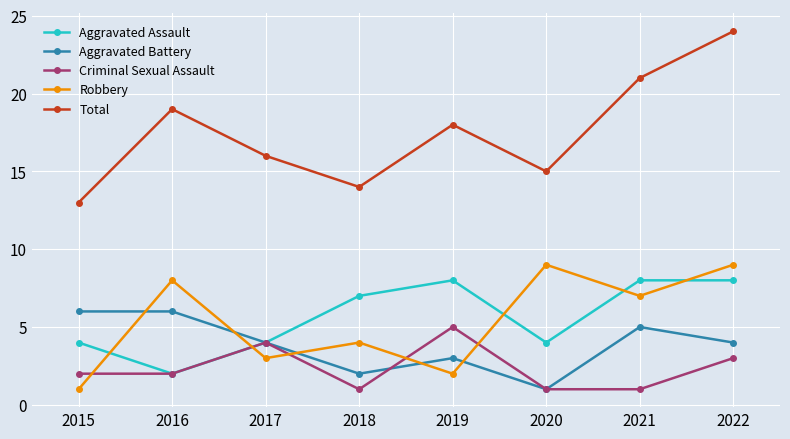

Does the chart display data point markers on the line(s)?

Yes